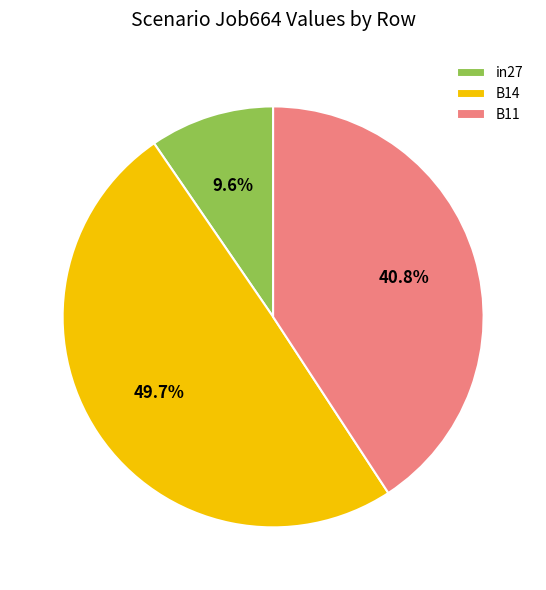

How many segments does this pie chart have?

3